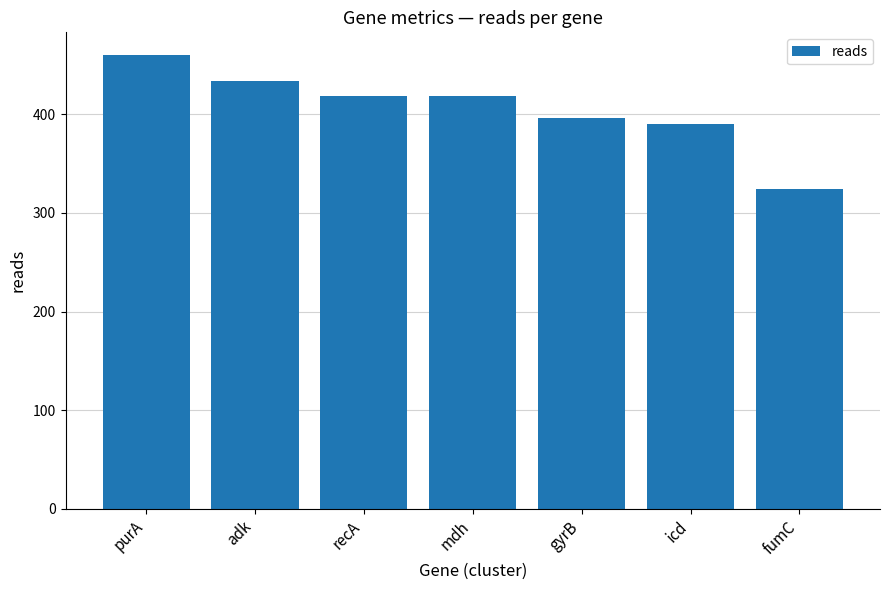

What is the sum of the values at mdh and gyrB?

814